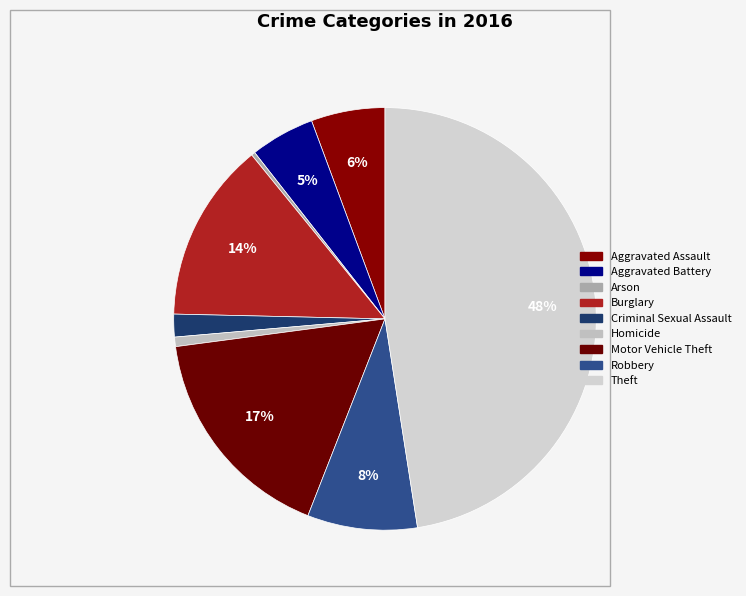

How many slices are in this pie chart?

9